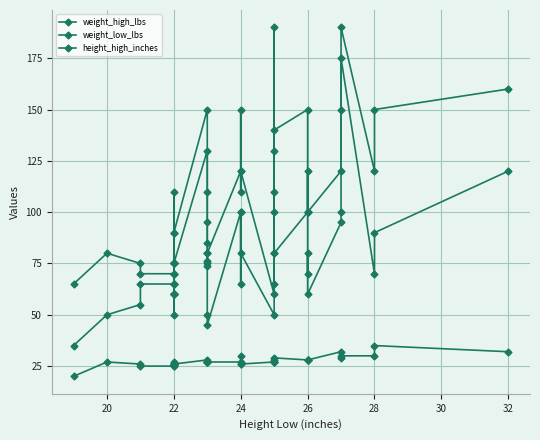

How many values in the weight_high_lbs series exceed 100?

18